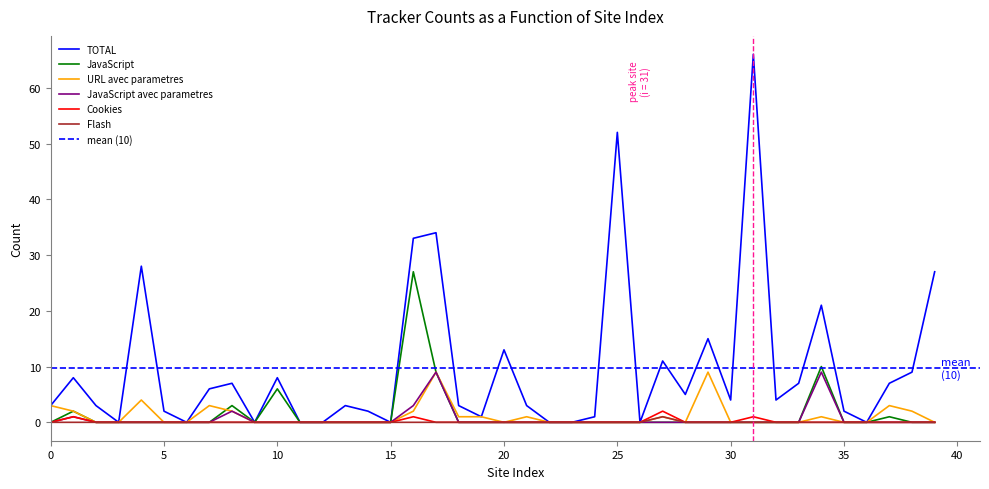

Is it true that URL avec parametres equals 0 at 14?

True